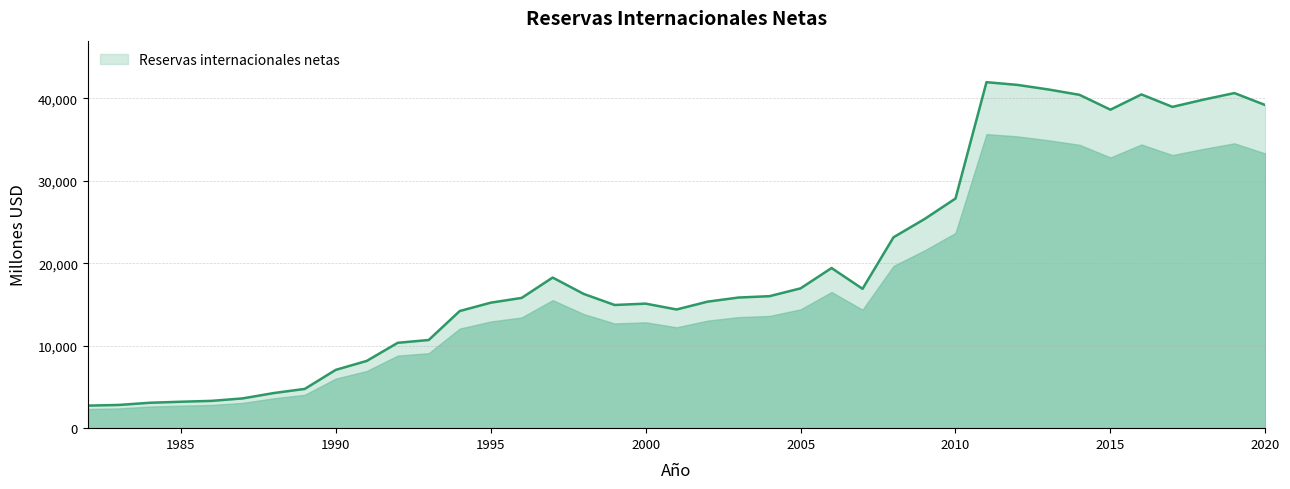

What is the difference between the maximum and minimum values?

39244